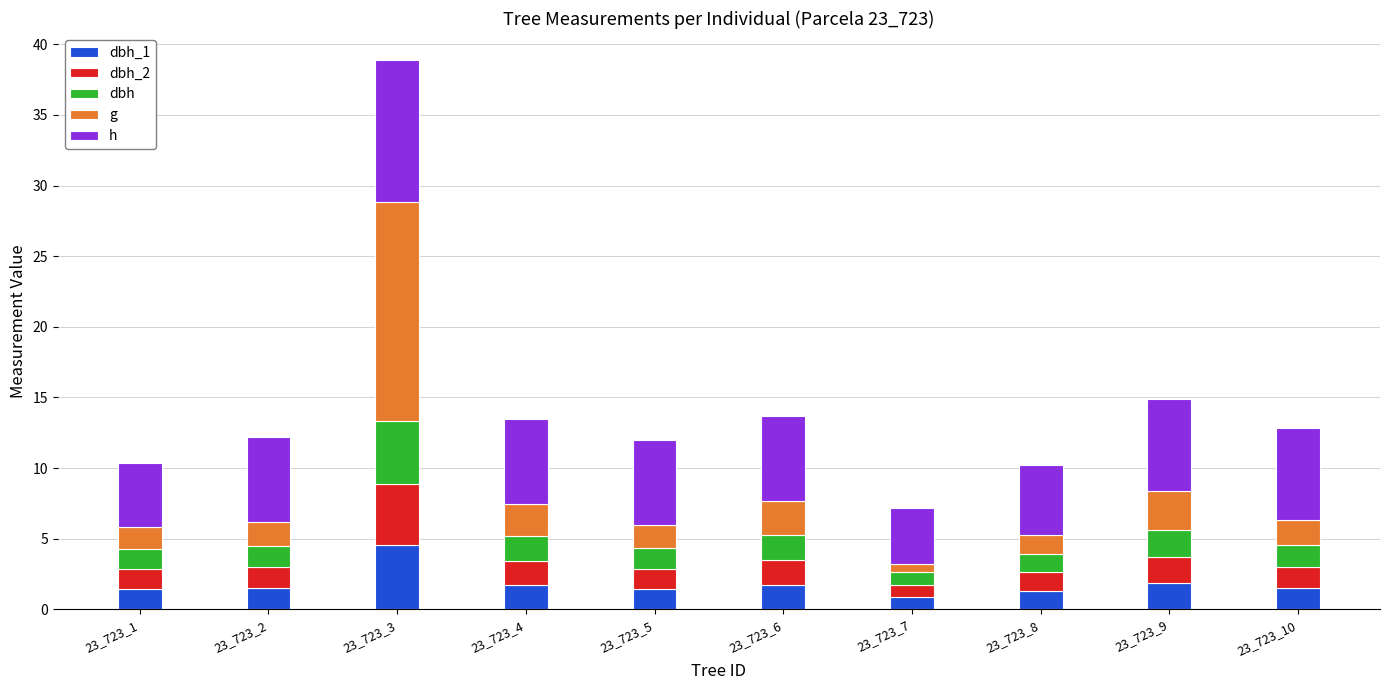

At which category is the sum across all series the highest?

23_723_3